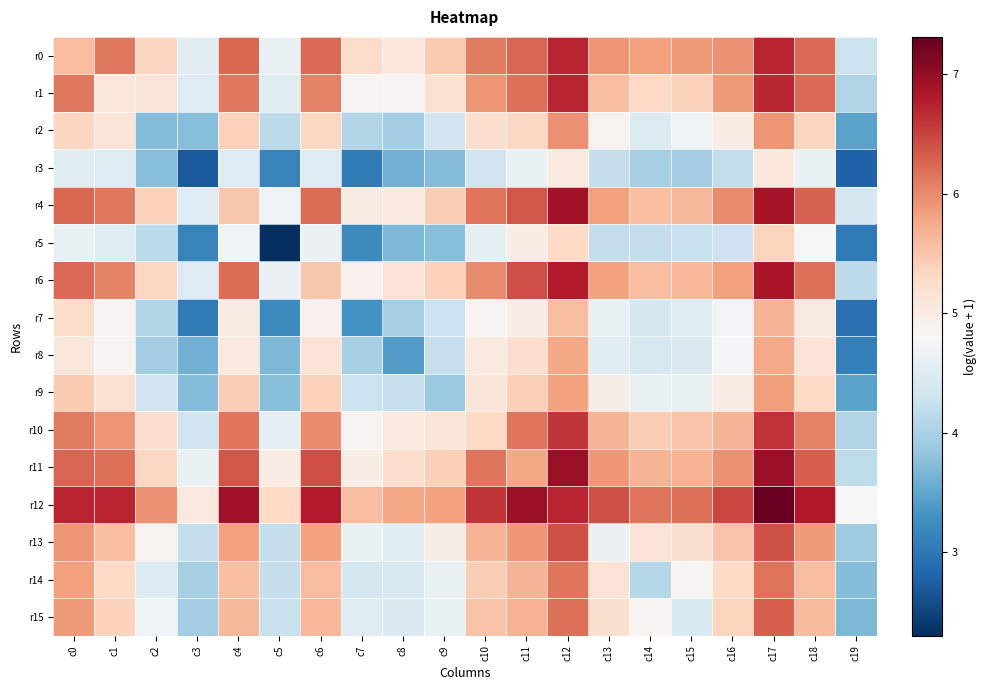

Which has a higher value, c8 or c15?

c15